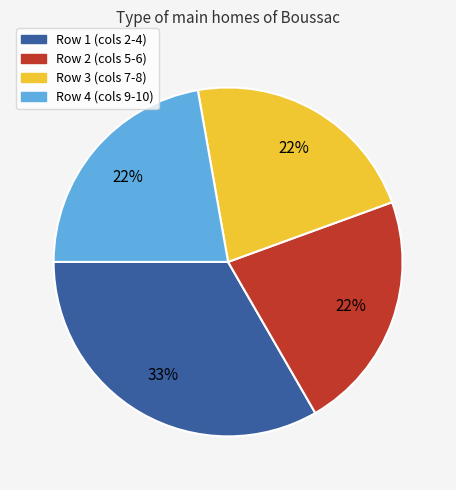

Is there any slice that represents more than half of the pie?

No